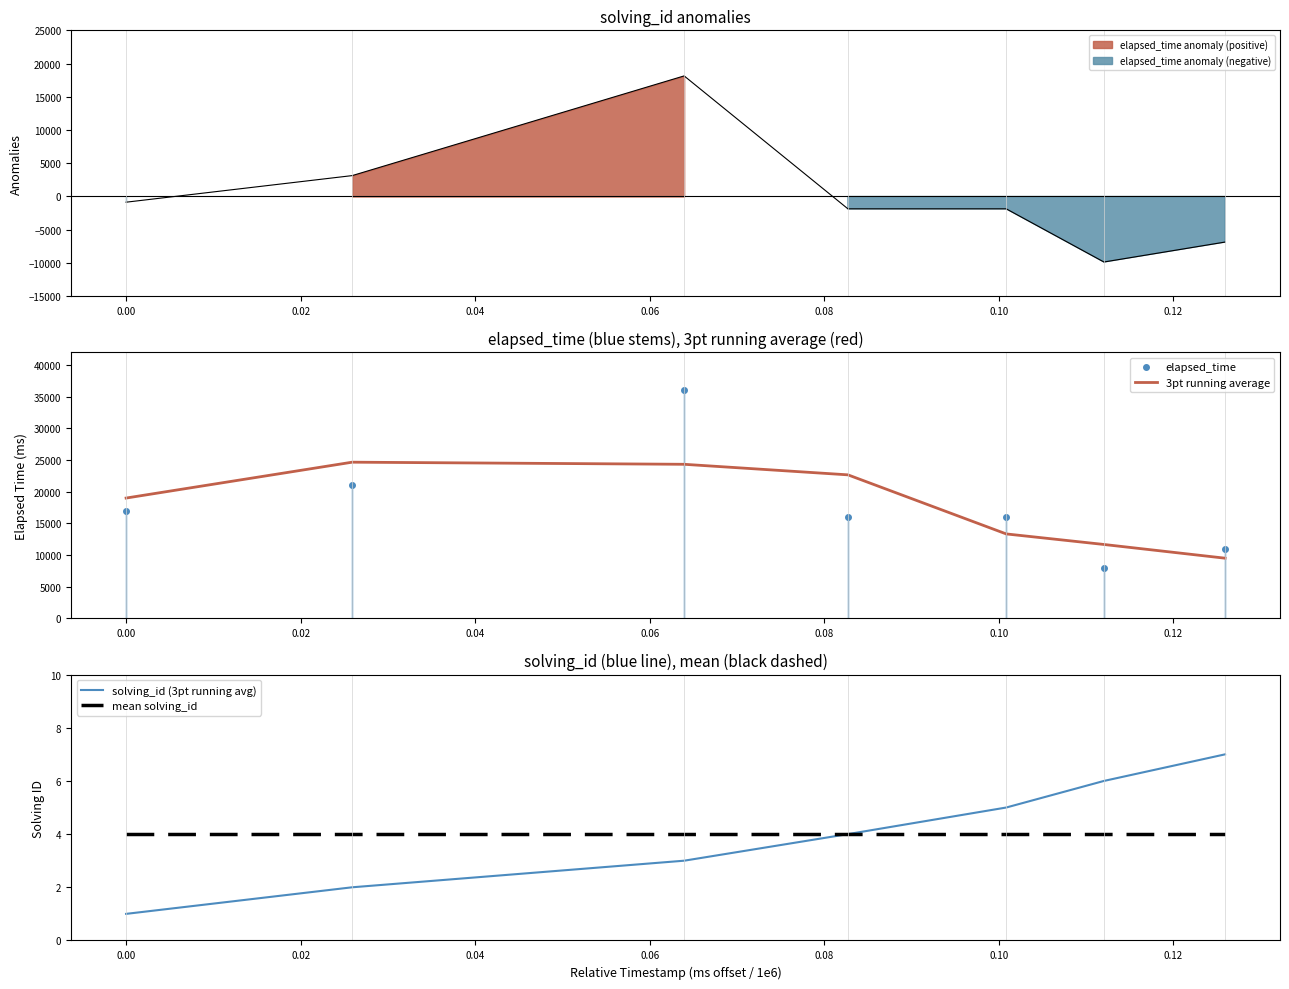

How many data points does each series have?

7